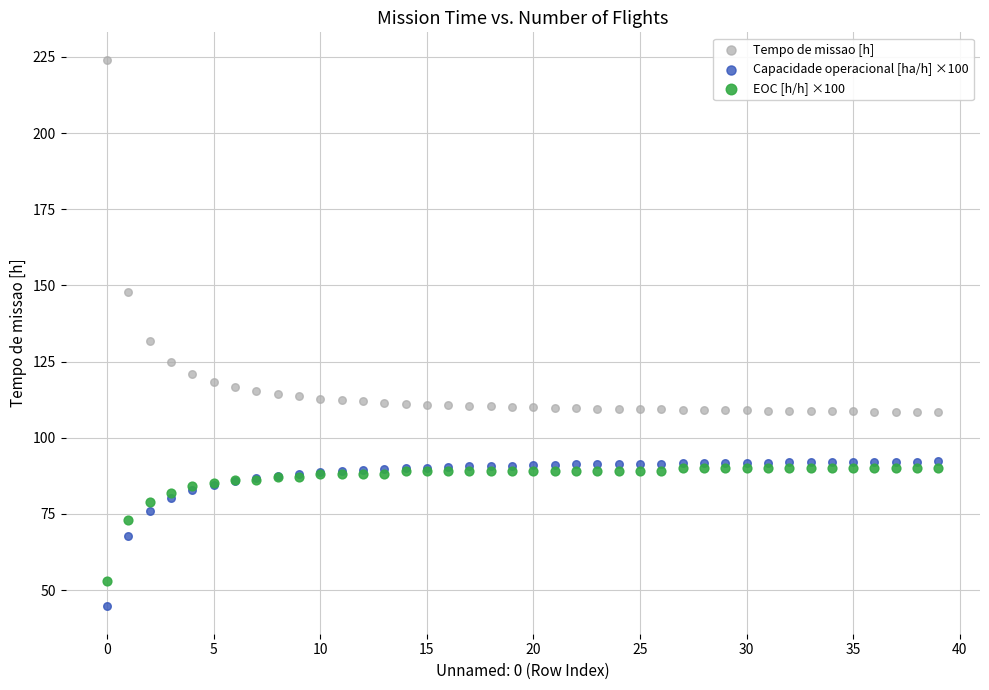

In the Tempo de missao [h] series, what Y value is closest to 166?

147.7